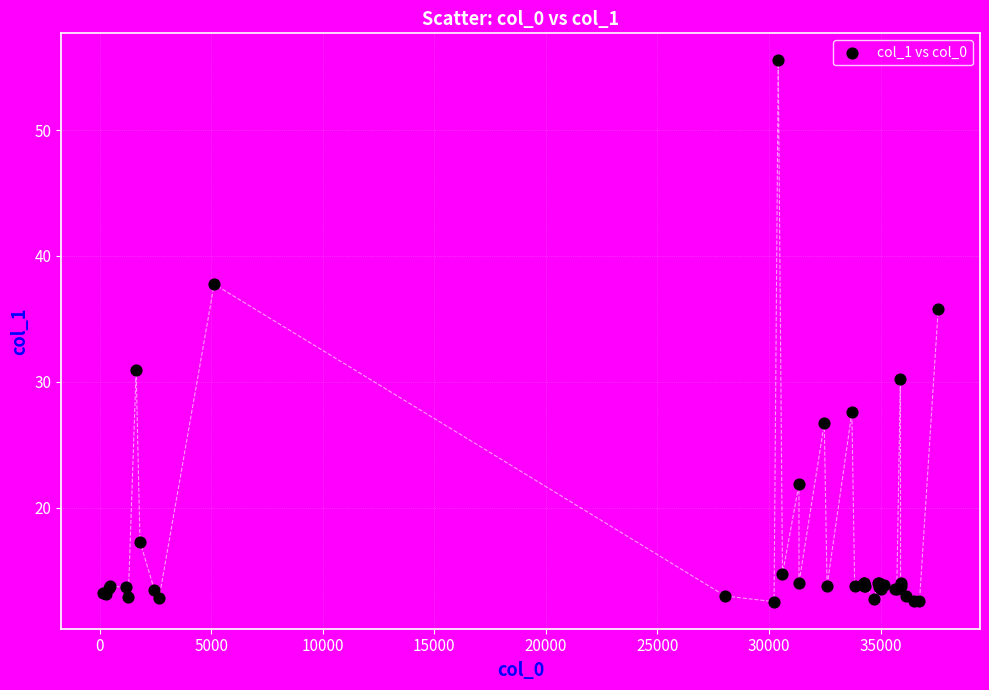

What Y value in the scatter plot is closest to 34?

35.8